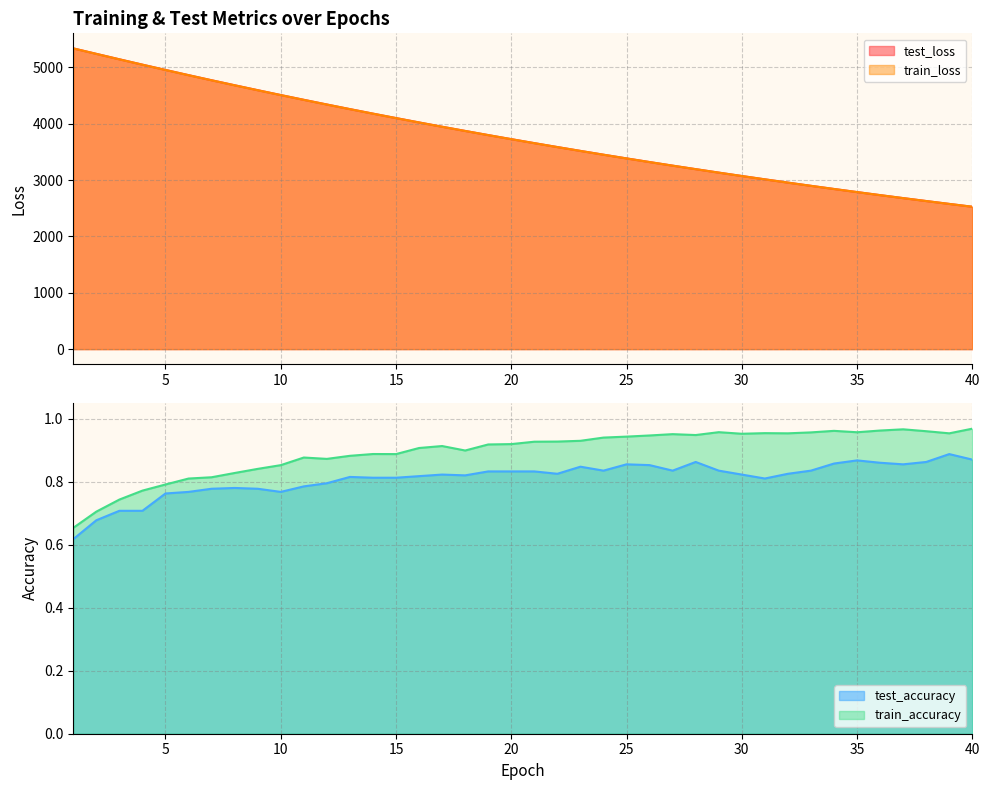

What is the difference between the highest and lowest values at 23?

3516.5